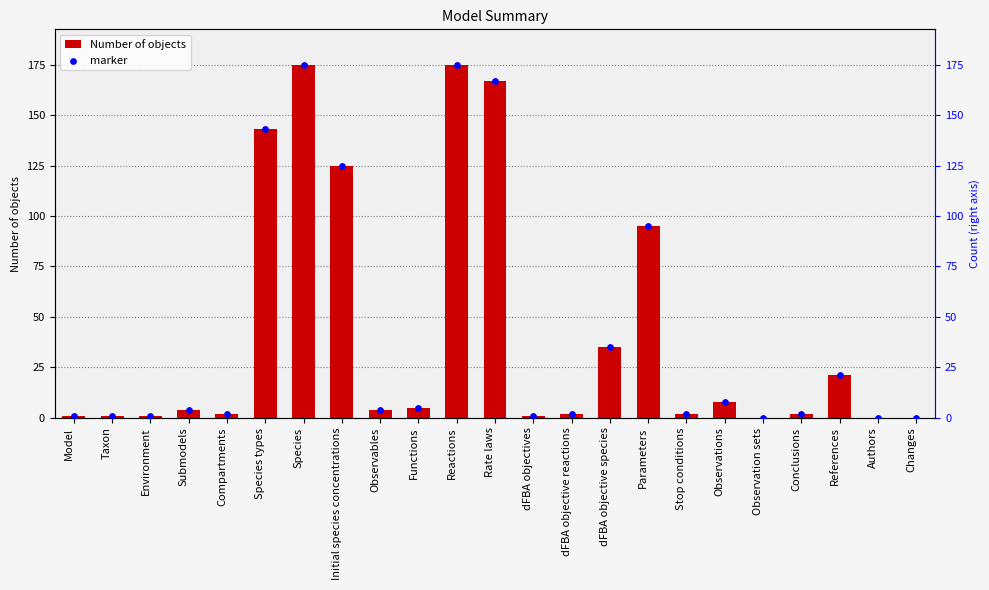

Which series has the largest Y range (max minus min)?

Number of objects